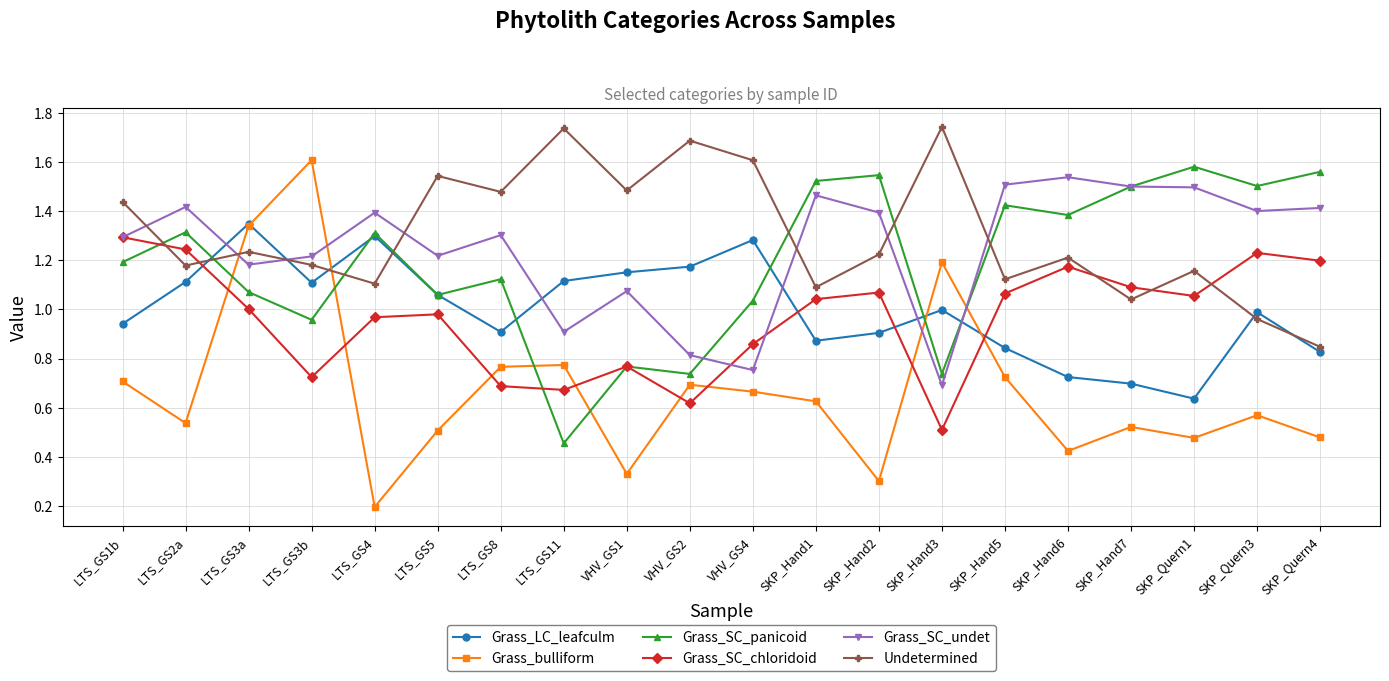

How many times do Grass_SC_undet and Grass_LC_leafculm cross each other?

6